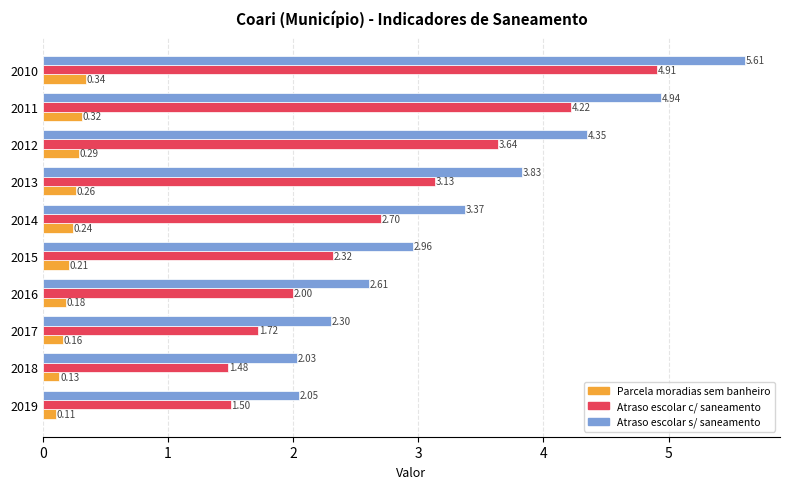

How many data points does each series have?

10